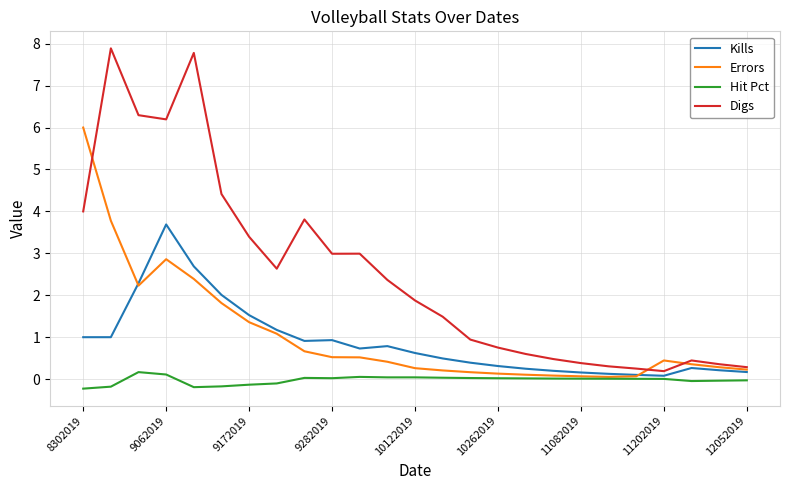

True or false: Digs and Hit Pct cross at least once.

False